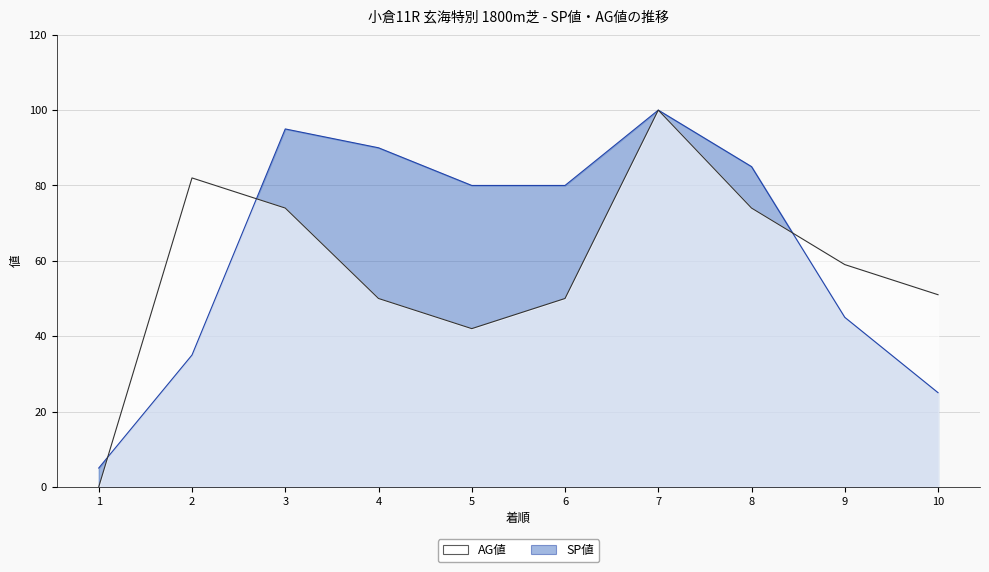

Between 2 and 1, which is larger?

2